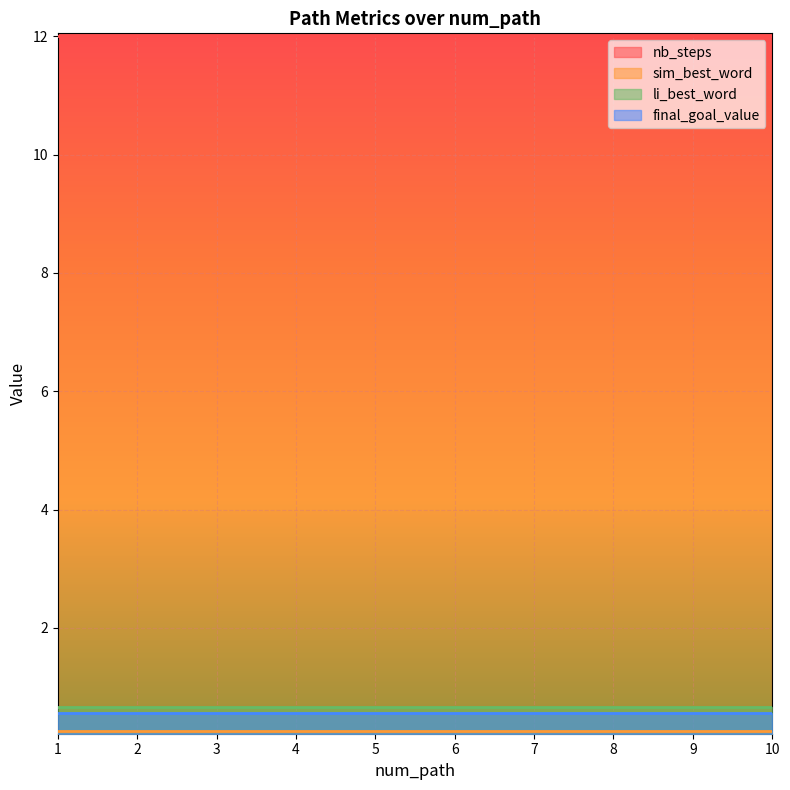

At 9, list the series in order from largest to smallest.

nb_steps, li_best_word, final_goal_value, sim_best_word